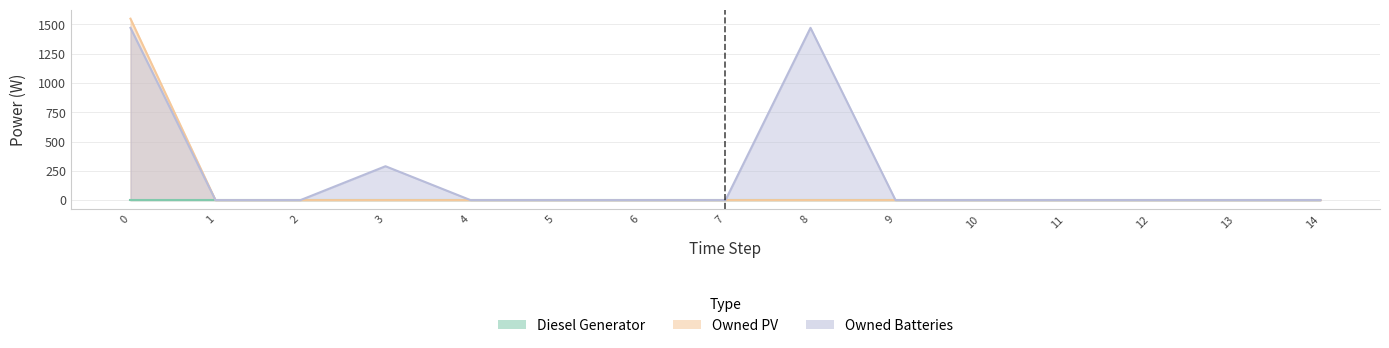

Is it true that Owned Batteries equals 0 at 13?

True